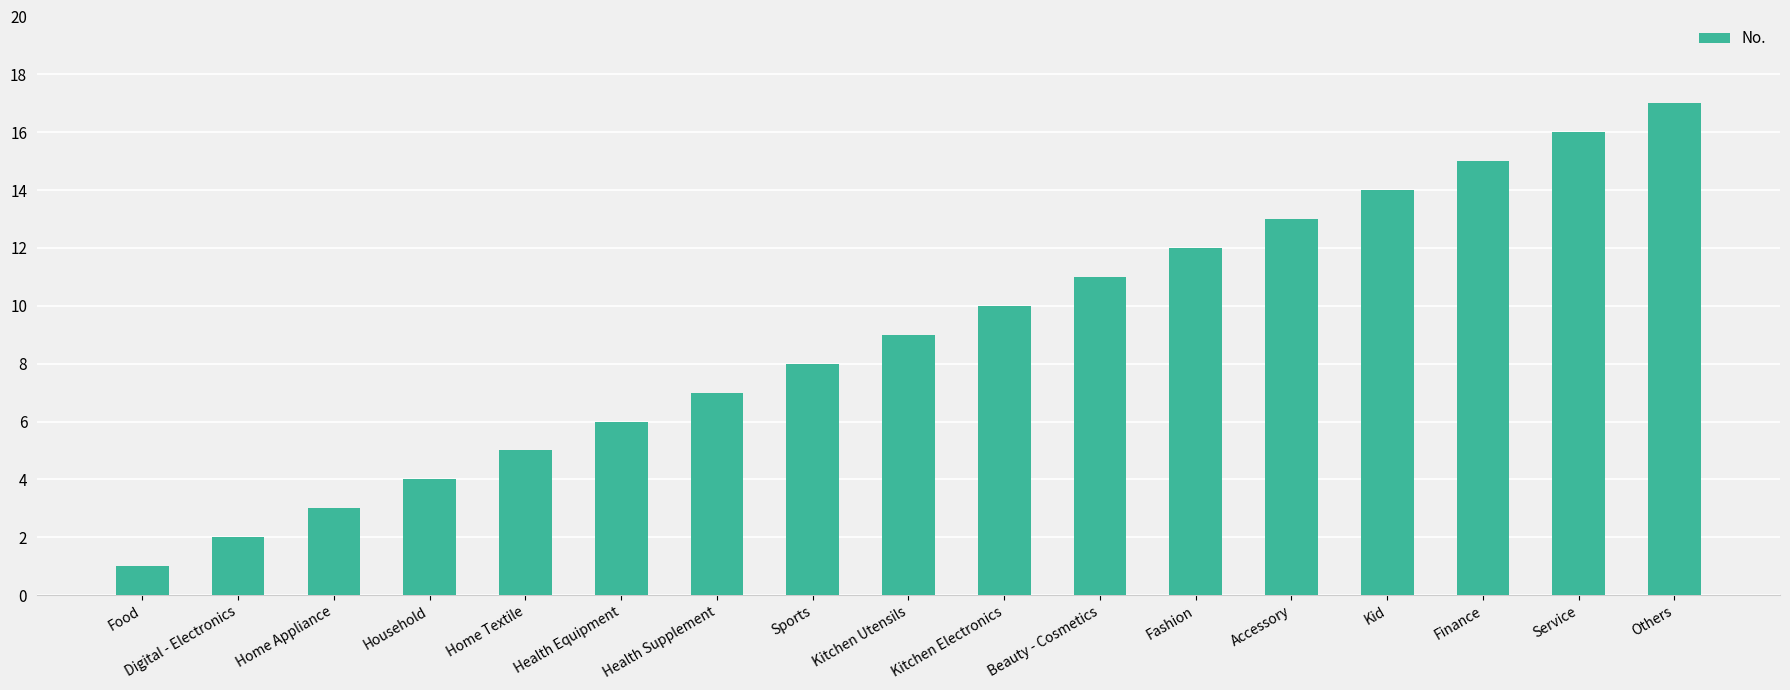

What is the smallest value displayed?

1